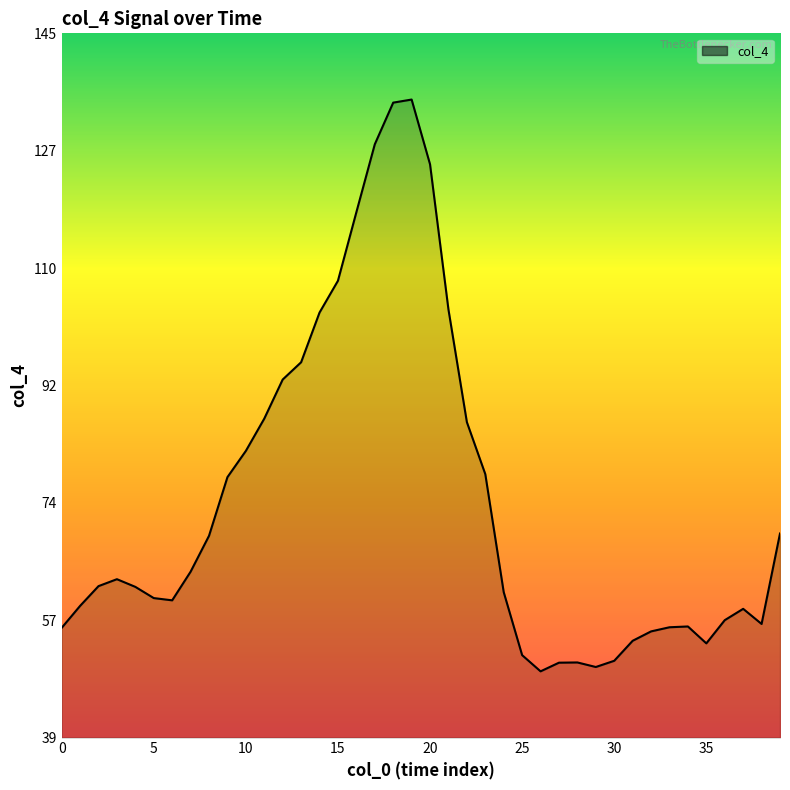

What is the smallest value displayed?

48.8